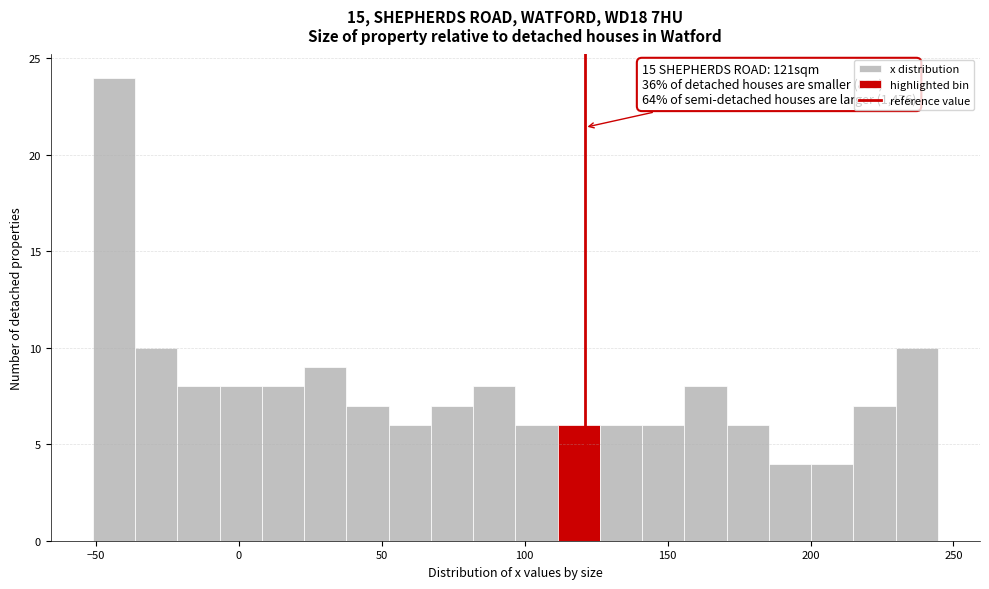

Read against the x-axis, roughly where is the centre of the tallest bar?

-45